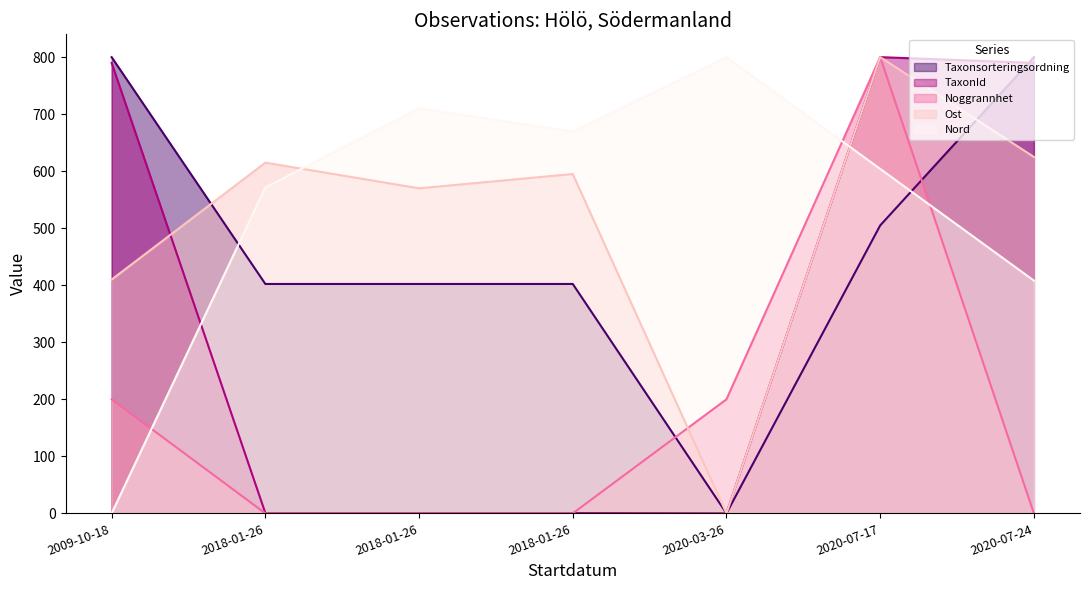

At how many categories does at least one series exceed 160?

7